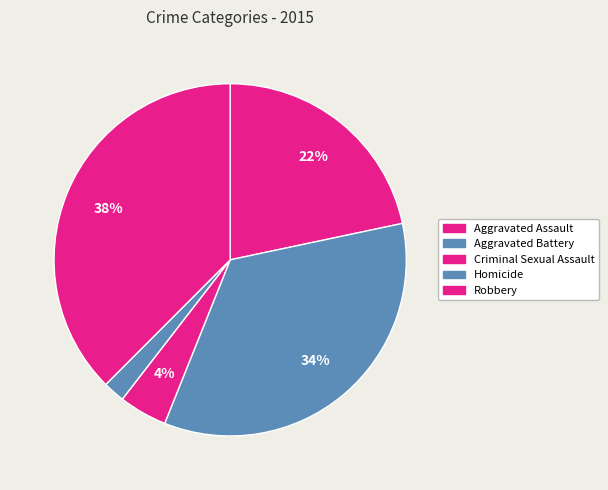

Is it true that Homicide is 11% of the pie?

False